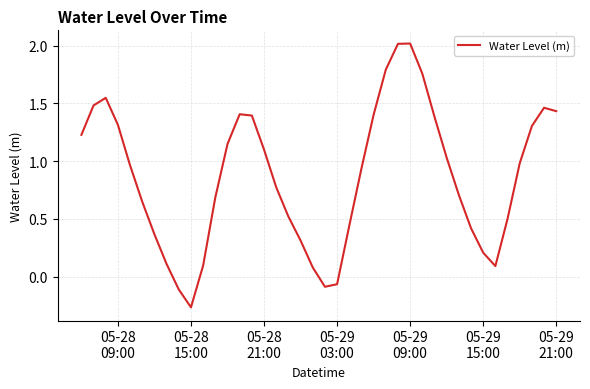

Count the number of values greater than 0.

36